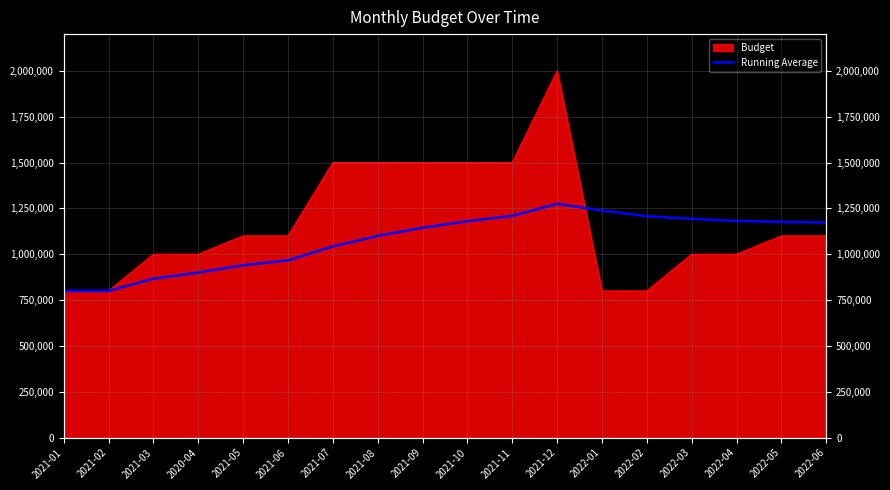

Reading left to right, extract all data points from this chart.

2021-01=800000.0	2021-02=800000.0	2021-03=866666.7	2020-04=900000.0	2021-05=940000.0	2021-06=966666.7	2021-07=1042857.1	2021-08=1100000.0	2021-09=1144444.4	2021-10=1180000.0	2021-11=1209090.9	2021-12=1275000.0	2022-01=1238461.5	2022-02=1207142.9	2022-03=1193333.3	2022-04=1181250.0	2022-05=1176470.6	2022-06=1172222.2